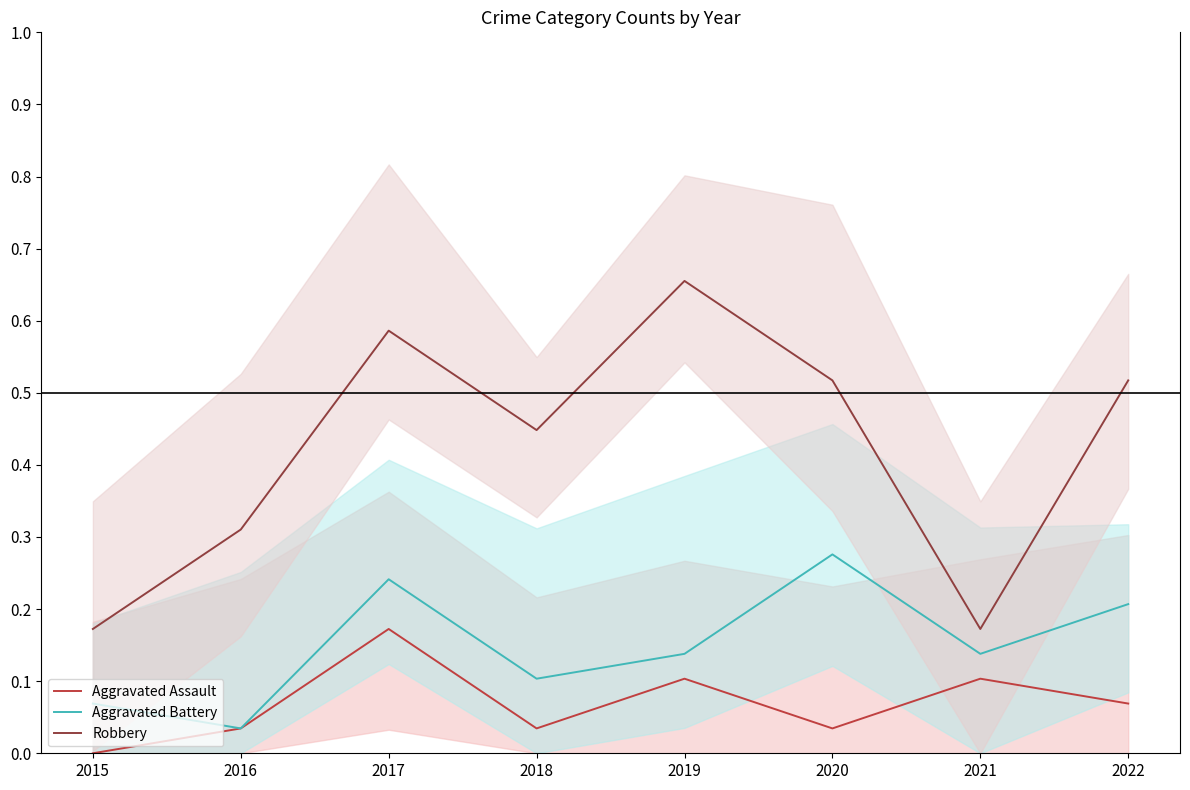

What is the difference between the second highest and minimum values in the Robbery series?

0.4